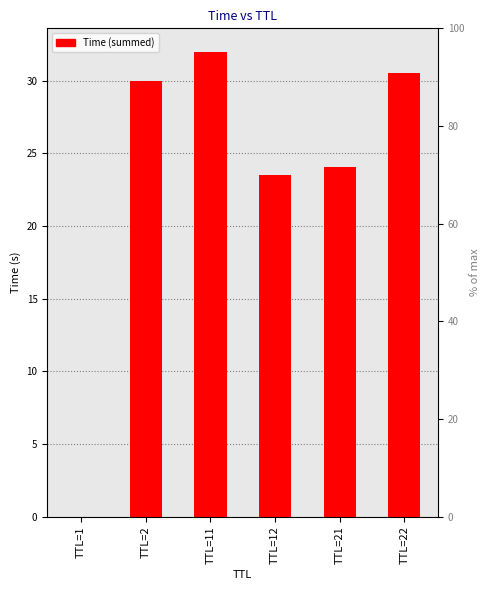

What is the change in value from TTL=12 to TTL=21?

+0.6